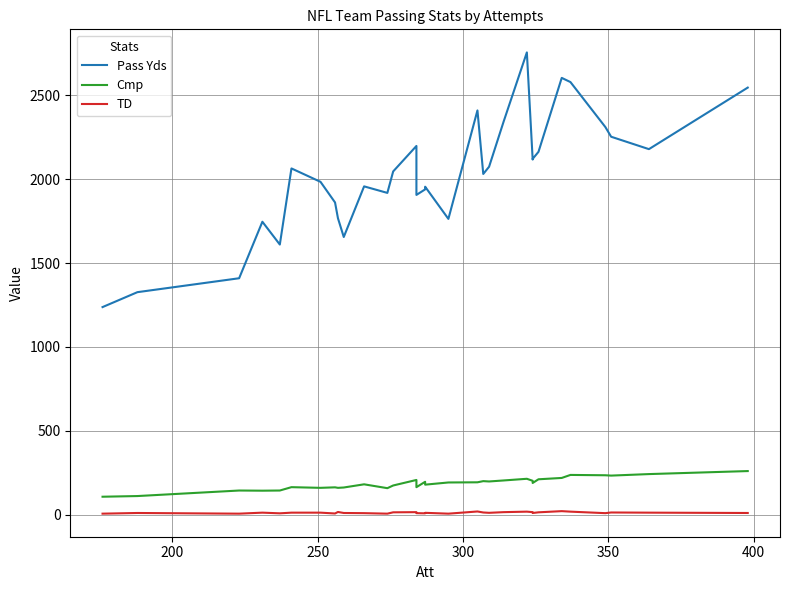

True or false: TD has a value of 7 at 27.

False